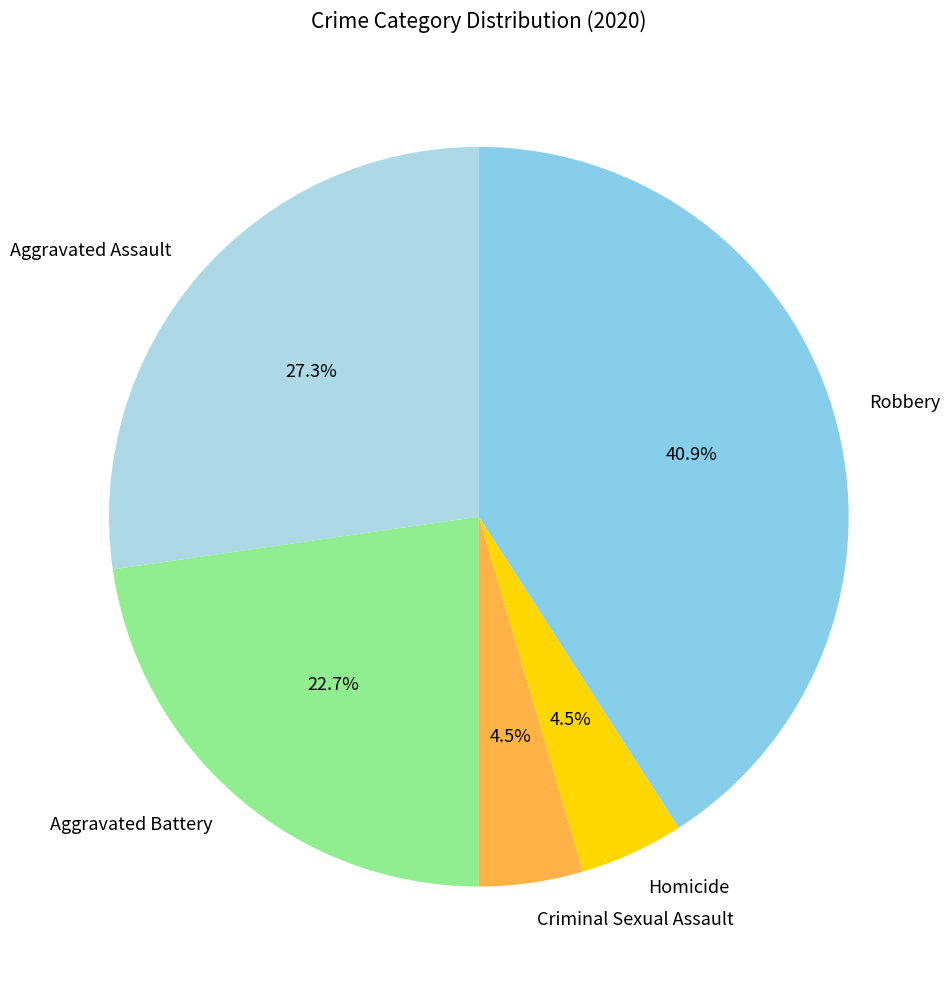

What percentage is the Aggravated Battery slice, to the nearest percent?

23%